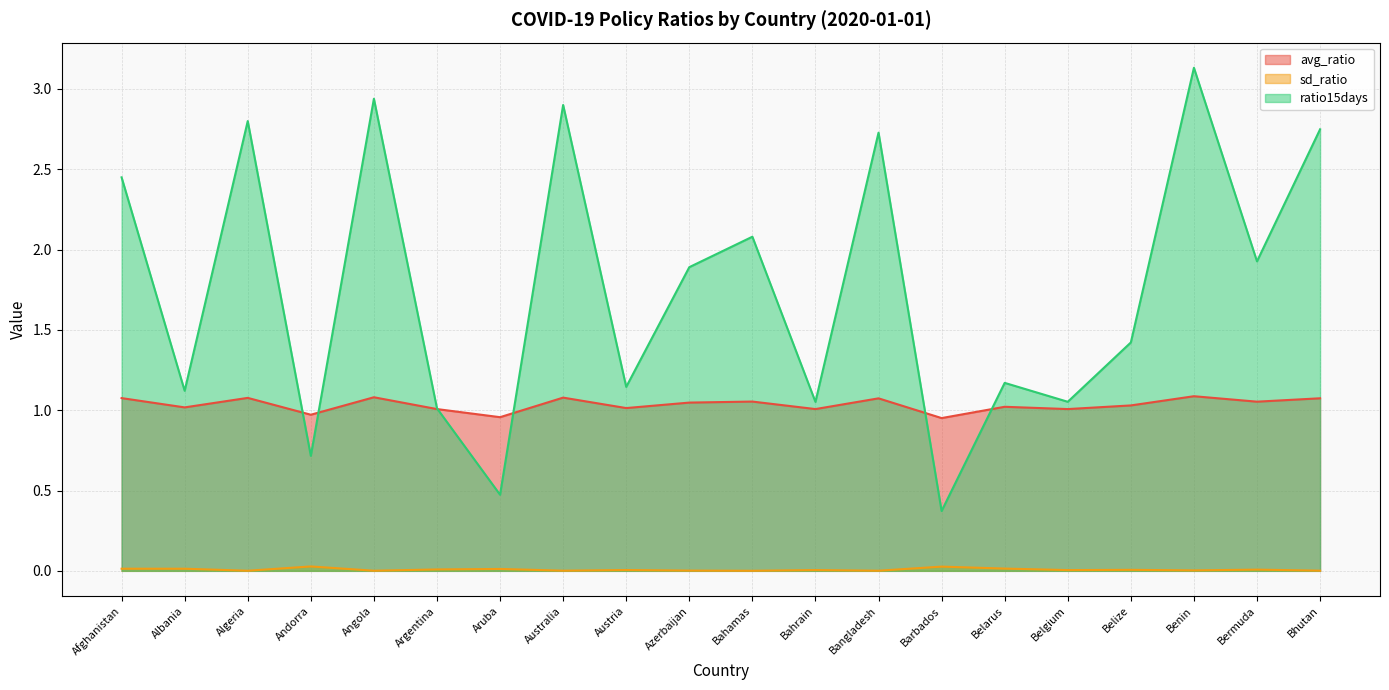

Reading left to right, transcribe all the data shown in this chart.

avg_ratio: 1.1	1.0	1.1	1.0	1.1	1.0	1.0	1.1	1.0	1.0	1.1	1.0	1.1	1.0	1.0	1.0	1.0	1.1	1.1	1.1
sd_ratio: 0.0	0.0	0.0	0.0	0.0	0.0	0.0	0.0	0.0	0.0	0.0	0.0	0.0	0.0	0.0	0.0	0.0	0.0	0.0	0.0
ratio15days: 2.4	1.1	2.8	0.7	2.9	1.0	0.5	2.9	1.1	1.9	2.1	1.1	2.7	0.4	1.2	1.1	1.4	3.1	1.9	2.7